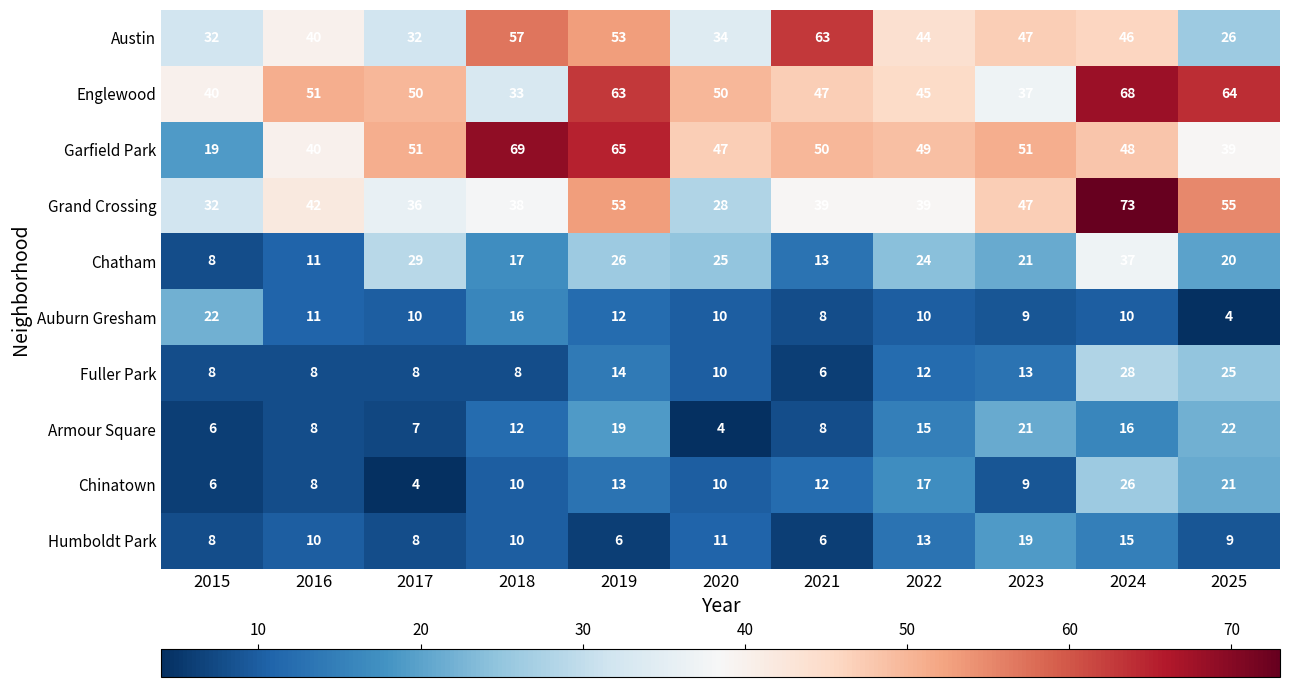

What is the total value across all series at 2024?

367